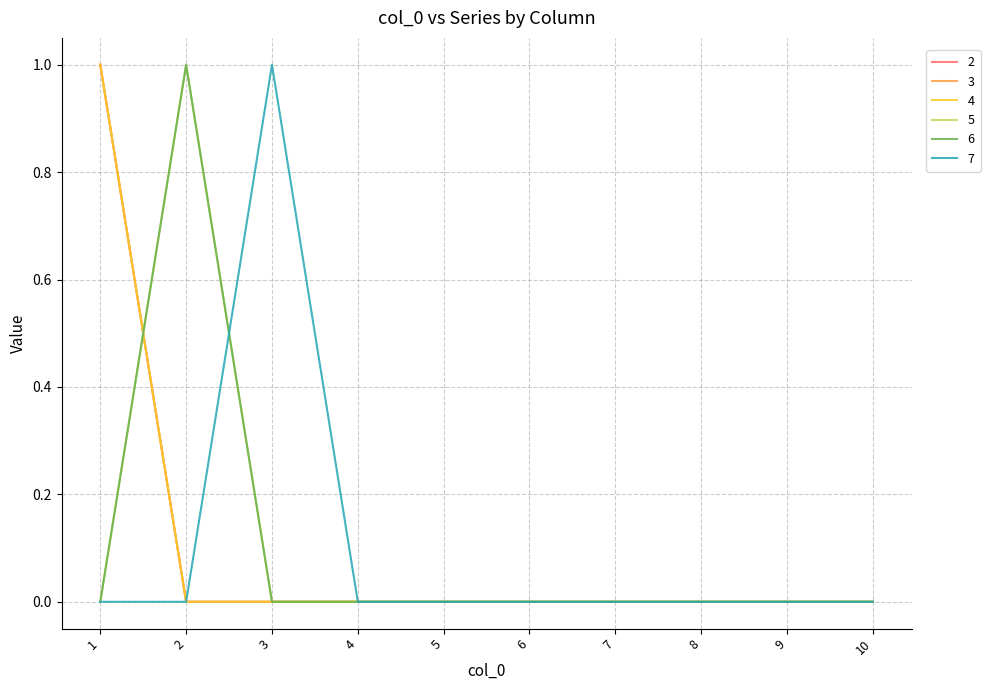

What is the maximum value for 5?

1